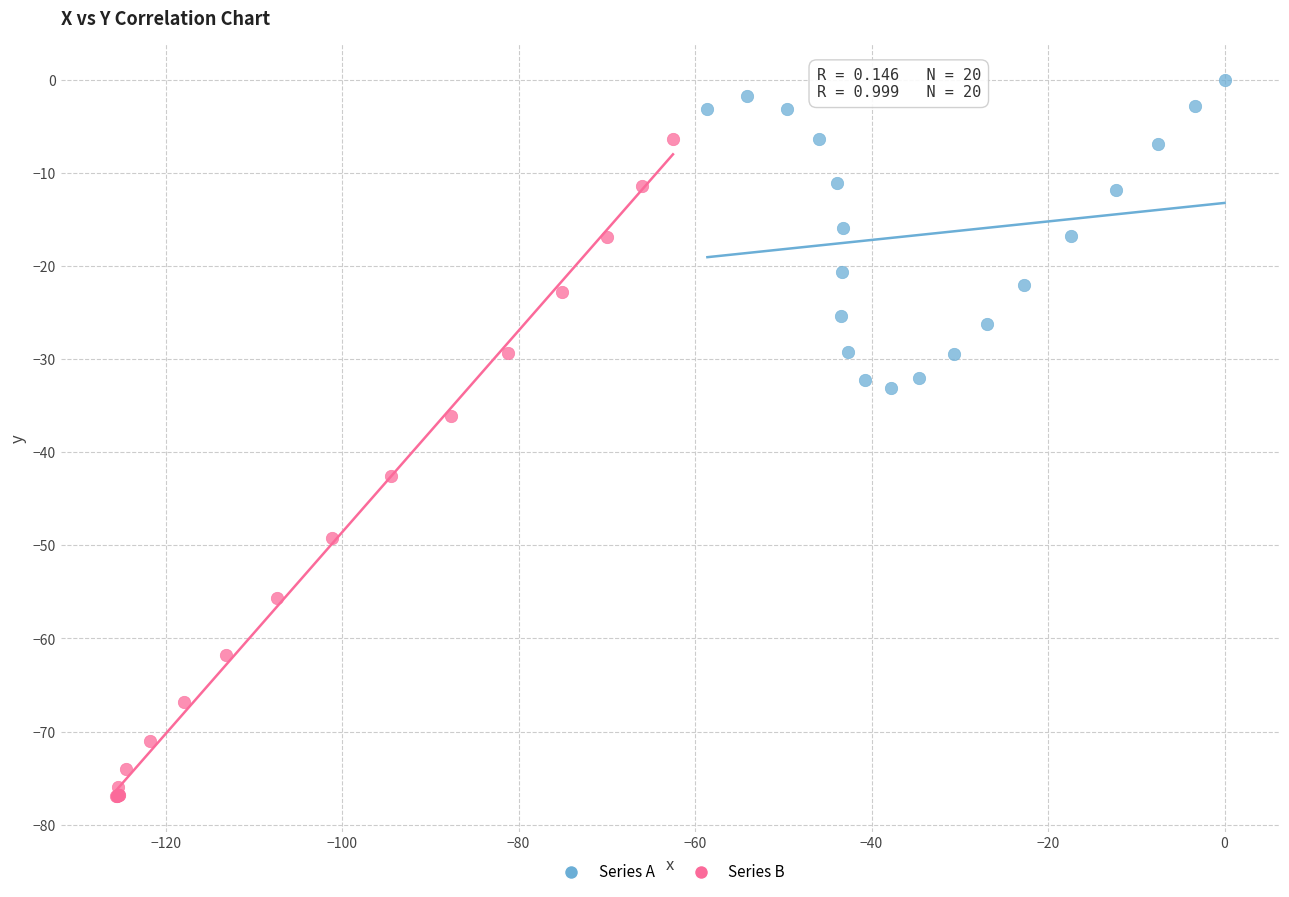

What are all the series names shown in the legend?

Series A, Series B